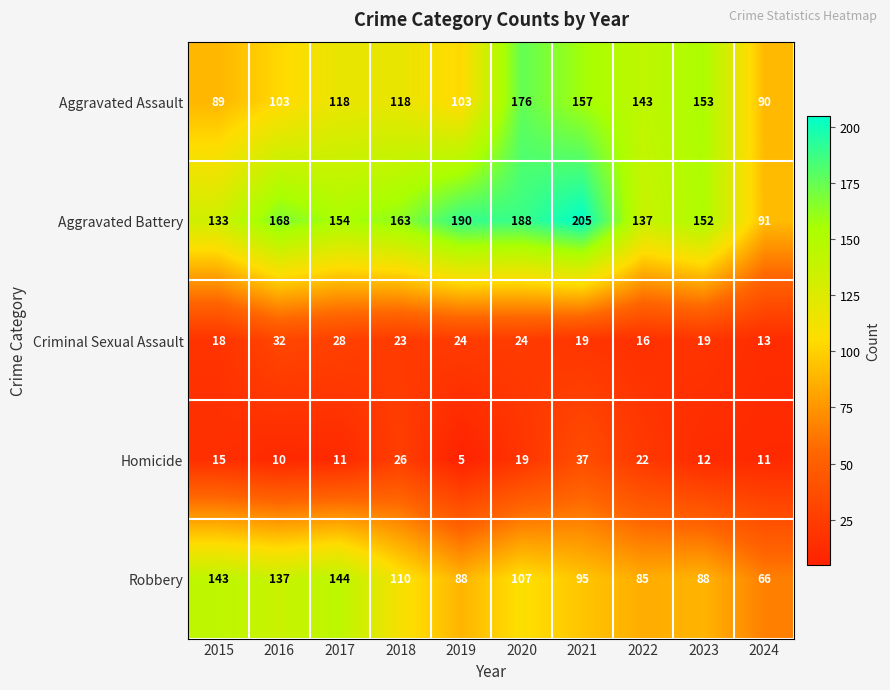

How many categories are shown in the chart?

10